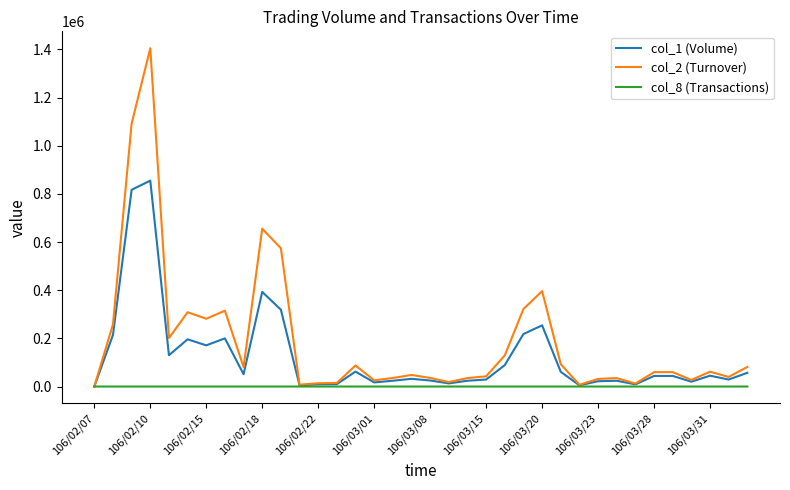

Rank the series by their average value, from lowest to highest.

col_8 (Transactions), col_1 (Volume), col_2 (Turnover)